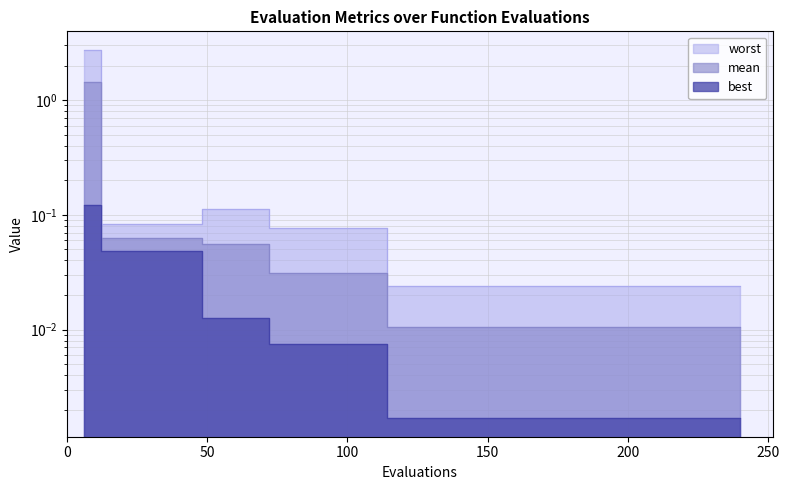

True or false: worst and best intersect in this chart.

False